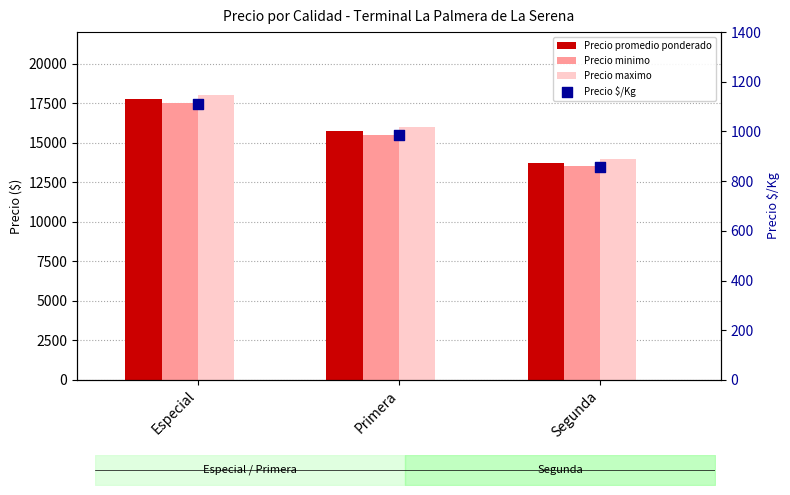

Which series has the largest total across all categories?

Precio maximo